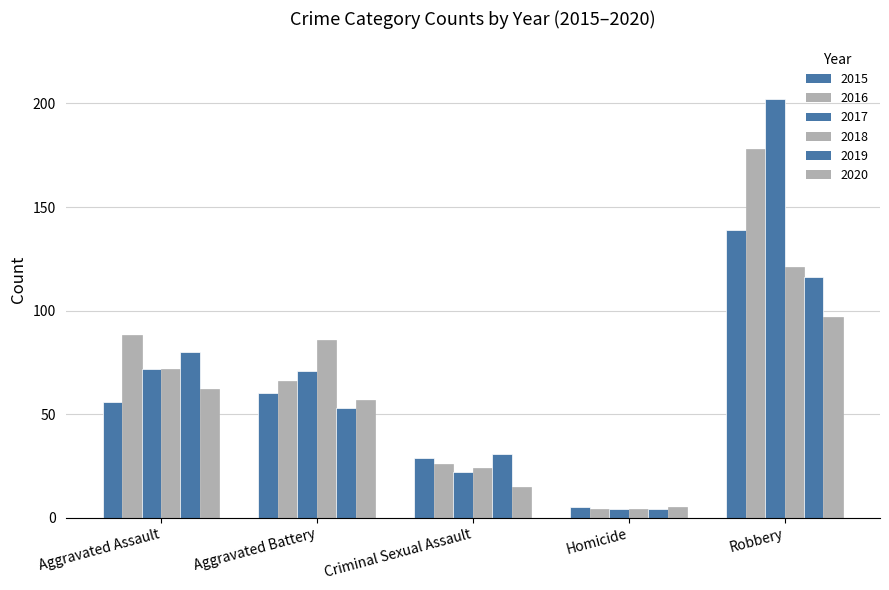

What is the label of the 4th bar from the left?

Homicide